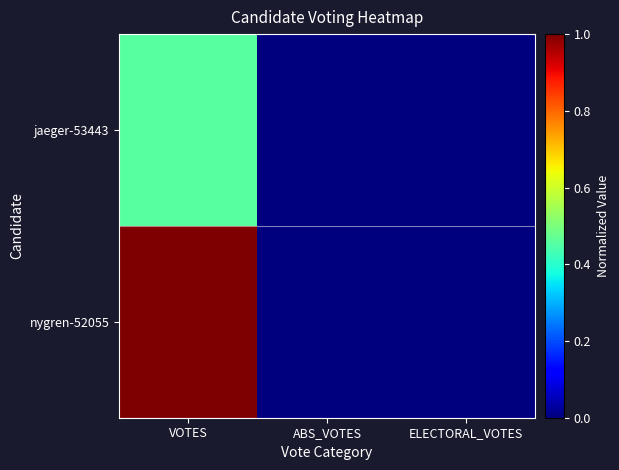

Which has a higher value, VOTES or ELECTORAL_VOTES?

VOTES